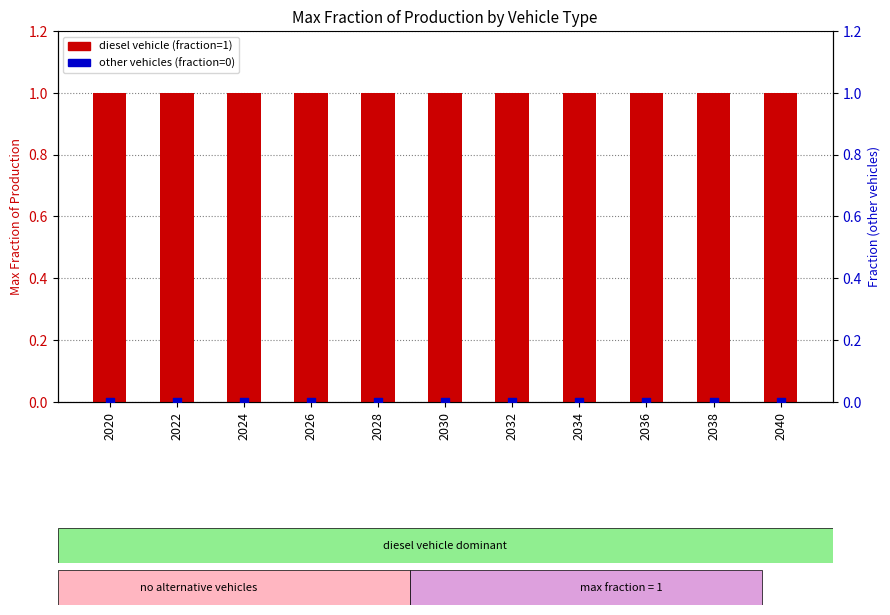

Which series contains the lowest Y value?

battery electric vehicle